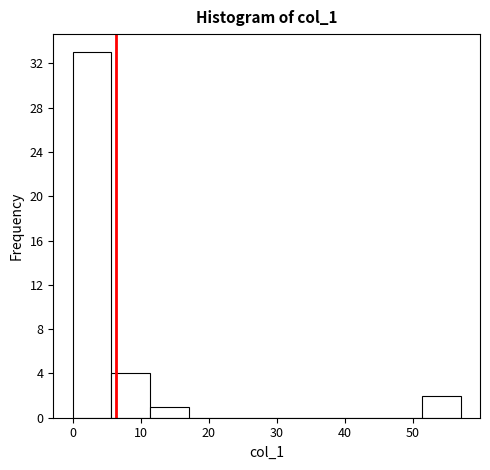

Reading left to right, transcribe this chart: for each bar, give the range it covers on the x-axis and its height. Neither the bar edges nor the heights are printed on the chart, so give them approximately, as read against the axes.

0.0 to 5.7: 33
5.7 to 11.4: 4
11.4 to 17.1: 1
17.1 to 22.8: 0
22.8 to 28.5: 0
28.5 to 34.2: 0
34.2 to 39.9: 0
39.9 to 45.6: 0
45.6 to 51.3: 0
51.3 to 57.0: 2